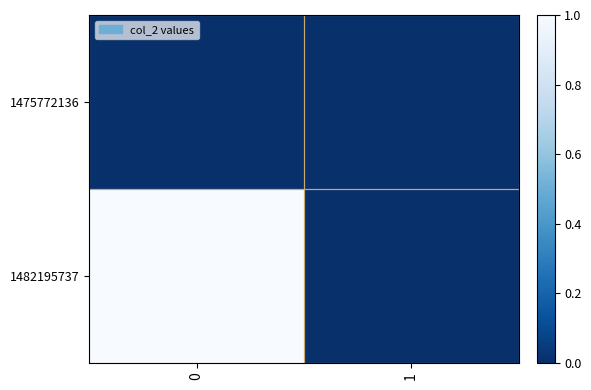

Which series has the largest total across all categories?

row_1